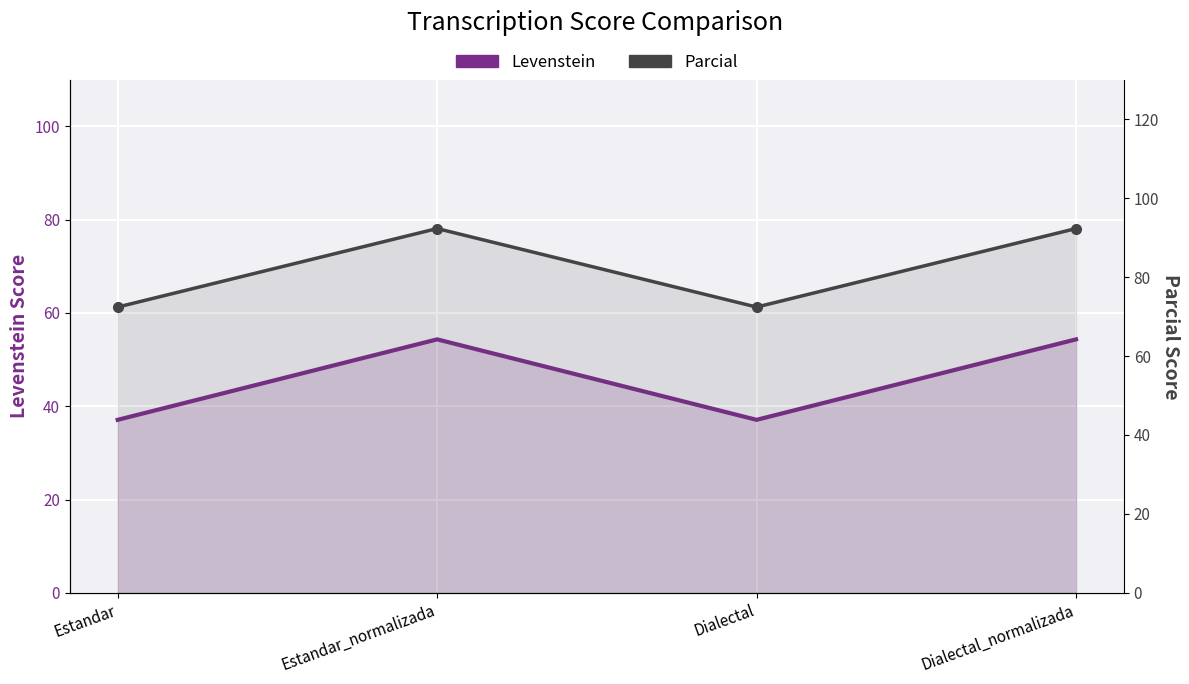

Is it true that Levenstein equals 54.3 at Estandar_normalizada?

True